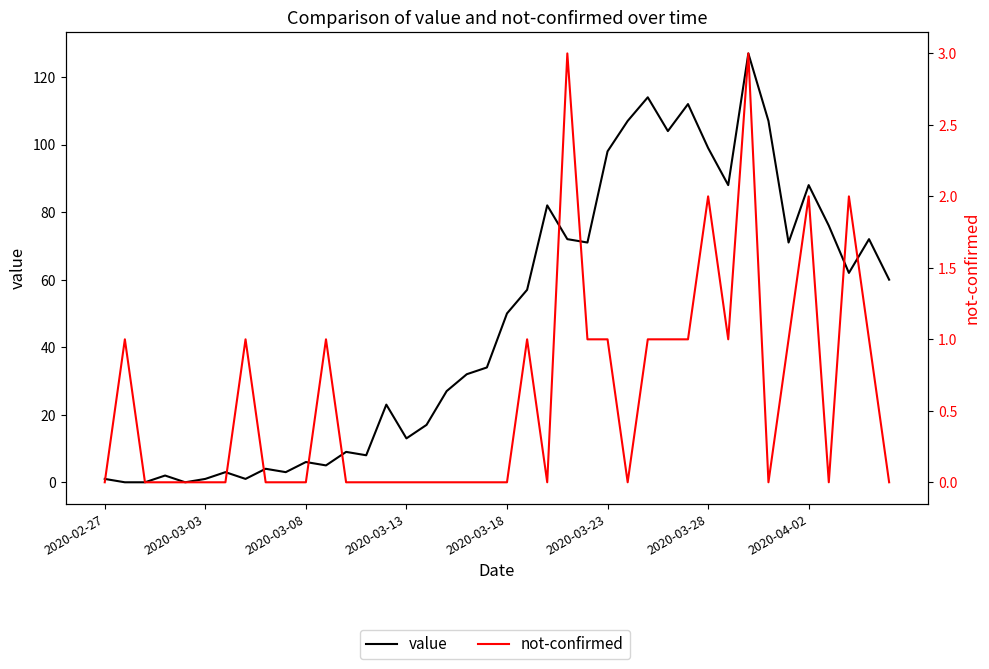

List the series in order of their overall mean, highest first.

value, not-confirmed